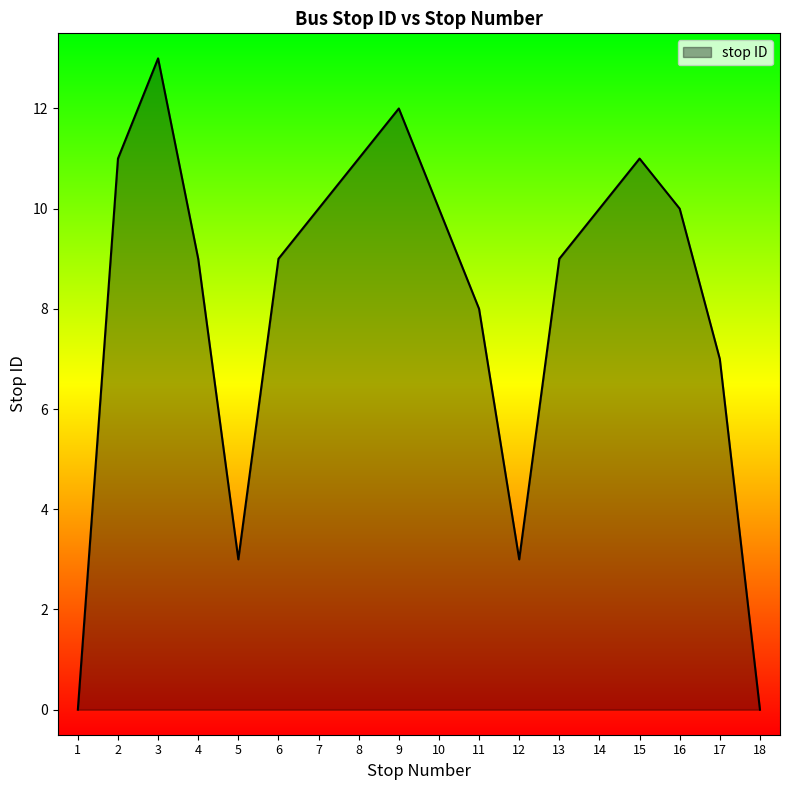

True or false: there are more than 2 points higher than both neighbors.

True